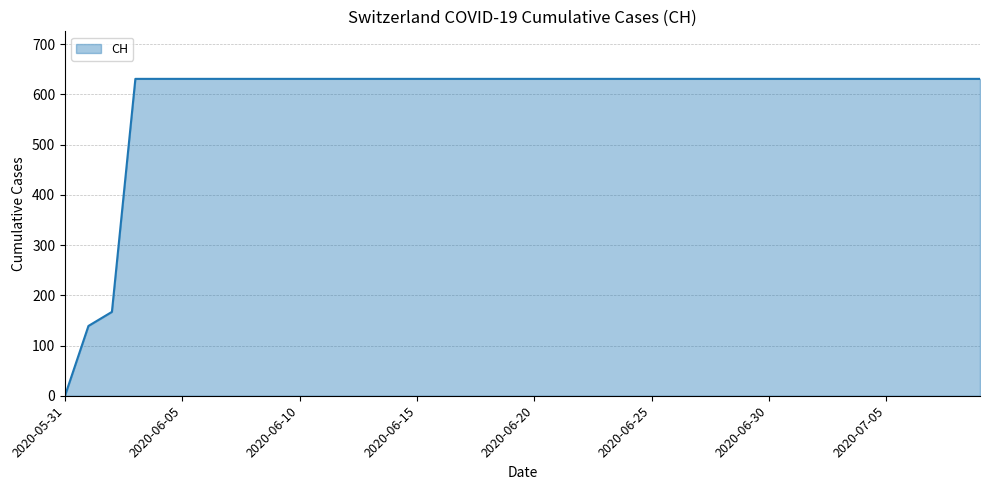

What is the maximum value shown in the chart?

631